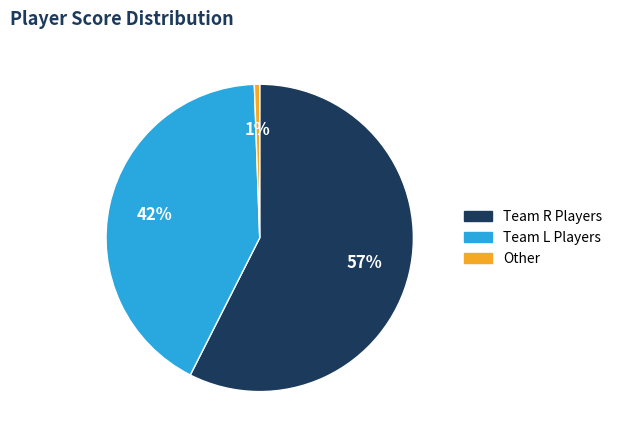

Rank the categories by value from highest to lowest.

Team R Players, Team L Players, Other